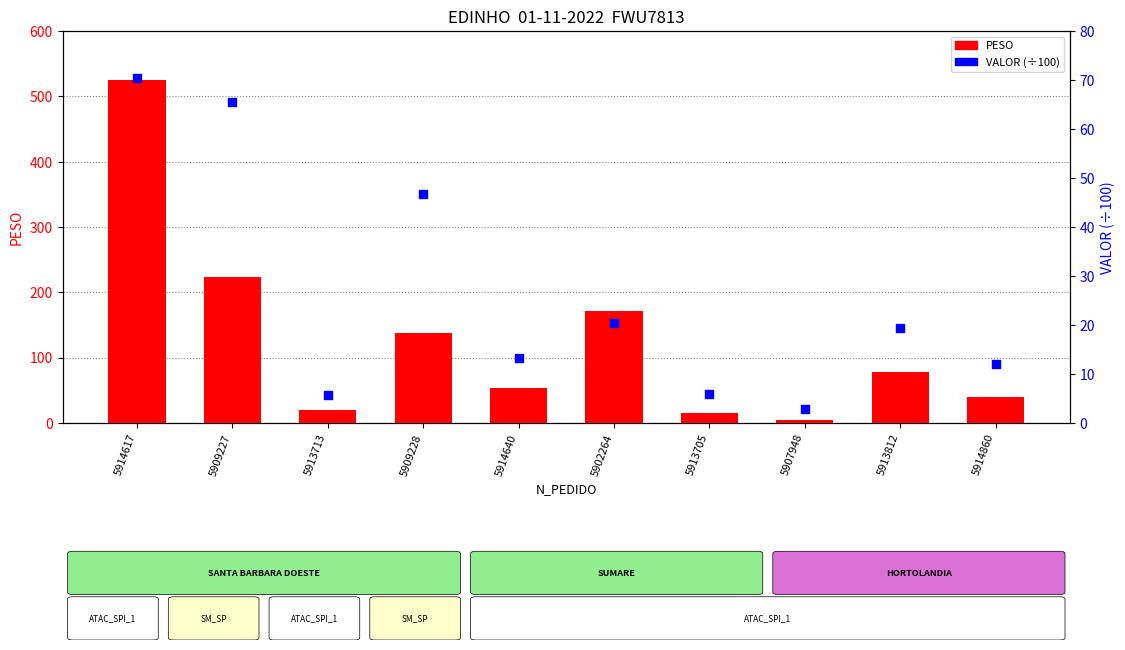

Which series reaches the minimum Y coordinate?

VALOR (÷100)